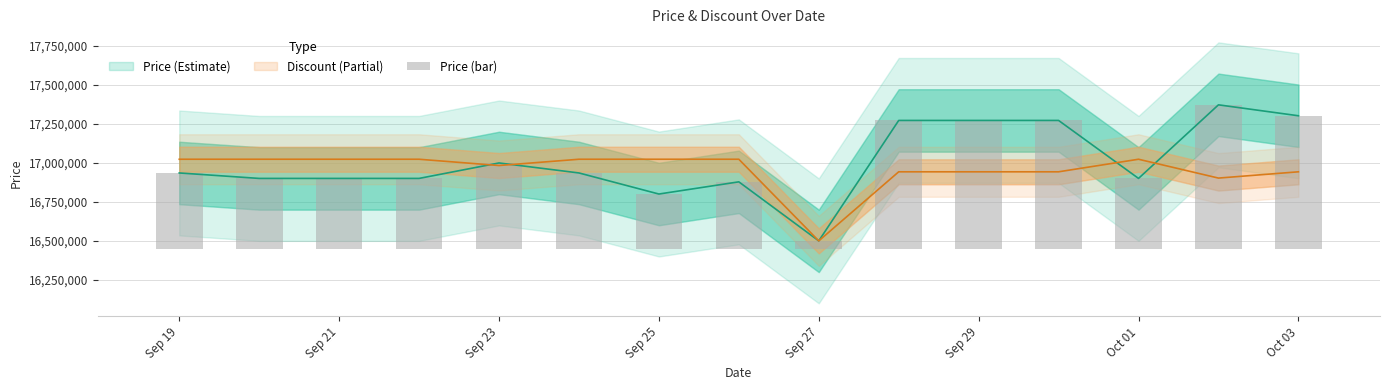

What position from the right is Sep 19?

15